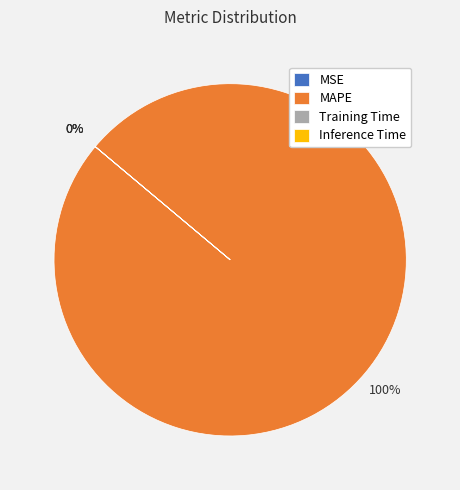

Which slice is the largest?

MAPE